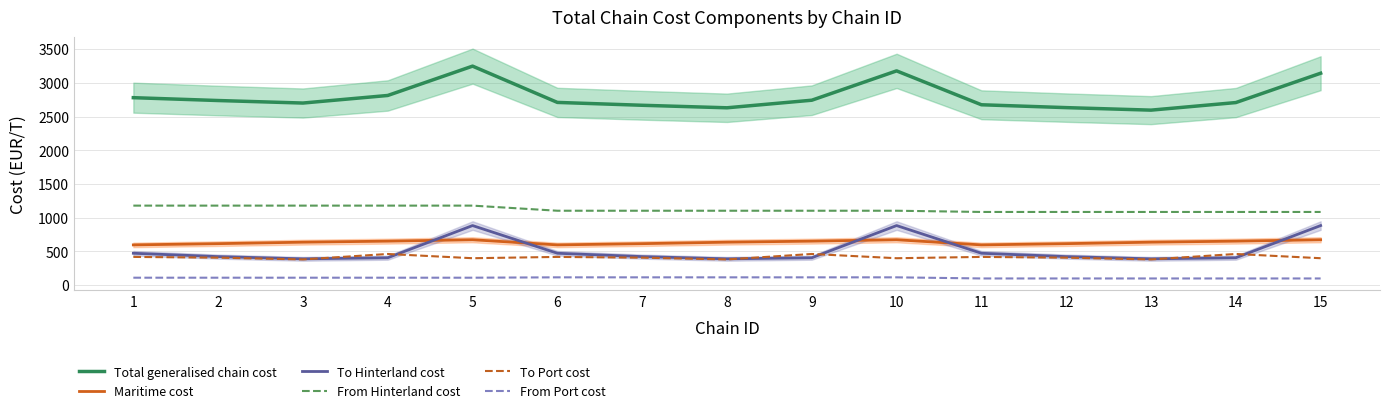

At which label is To Hinterland cost closest to 637?

1